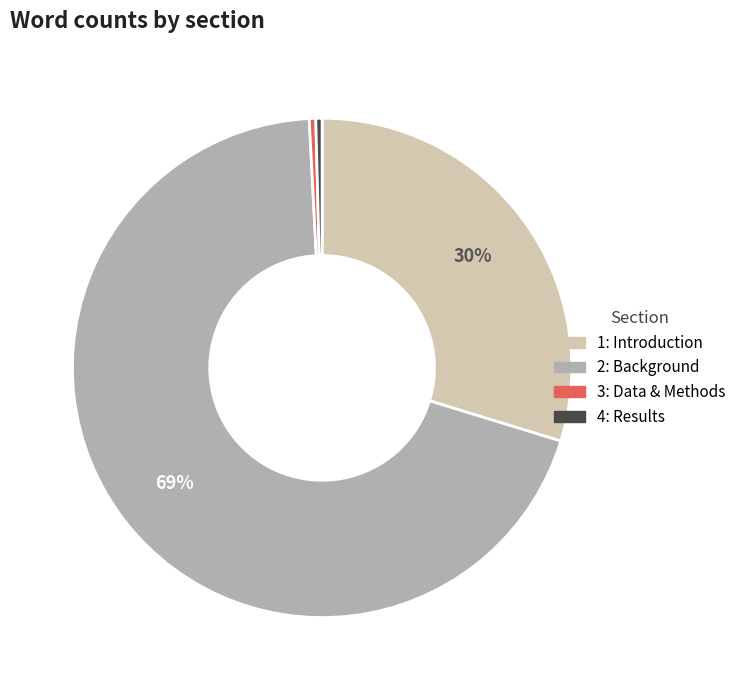

Is the sum of 2: Background and 1: Introduction greater than half?

Yes